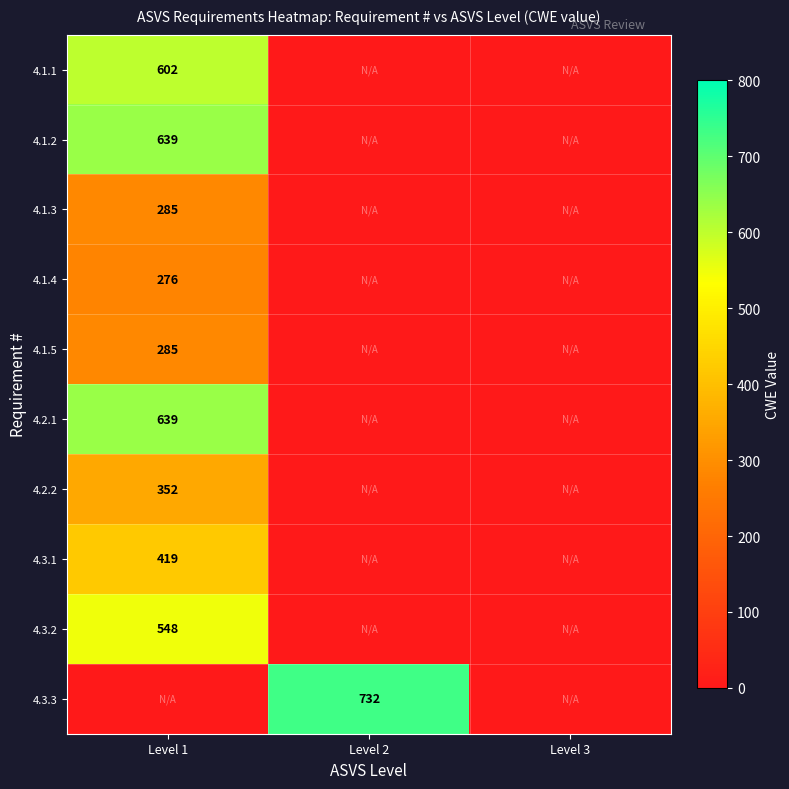

What is the spread (max minus min) of values at Level 2?

732